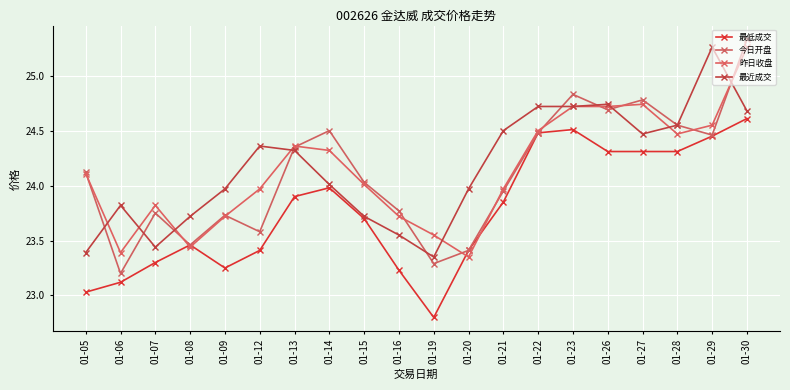

After their last crossing, which series has the higher values: 最近成交 or 昨日收盘?

昨日收盘